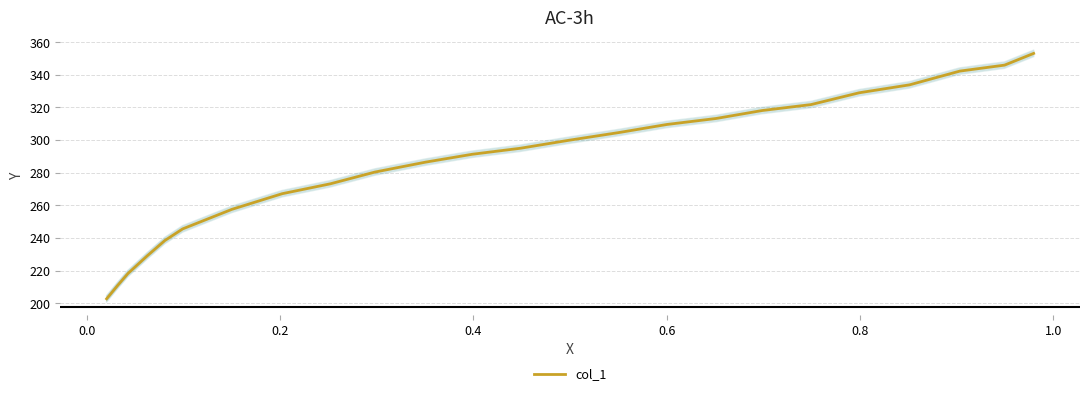

What is the maximum value for col_1?

353.1